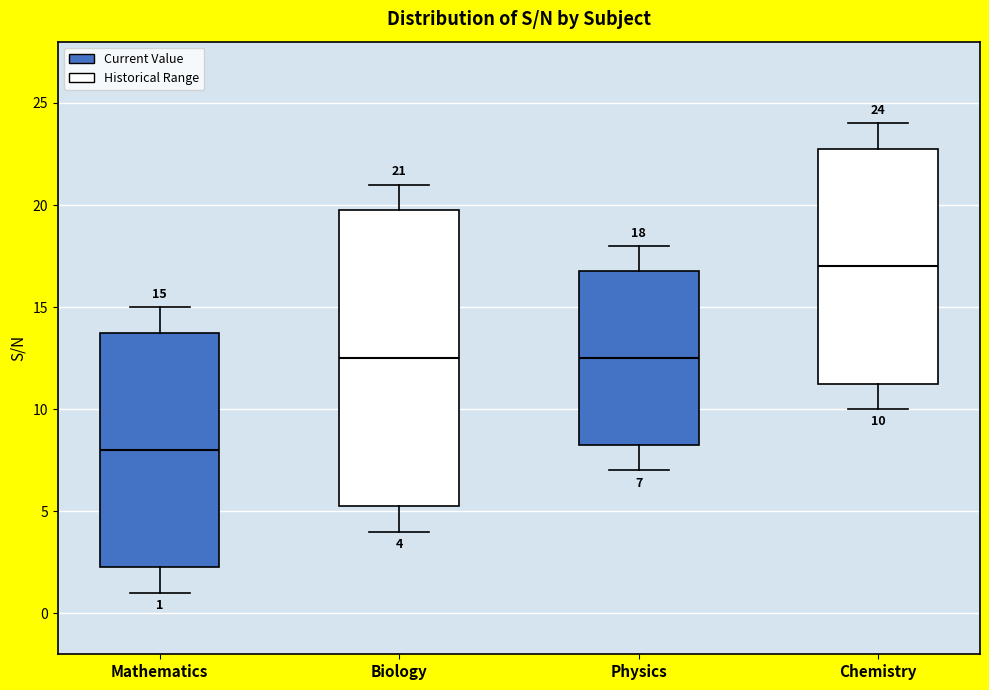

Which box is the tallest, from its lower edge to its upper edge?

Biology